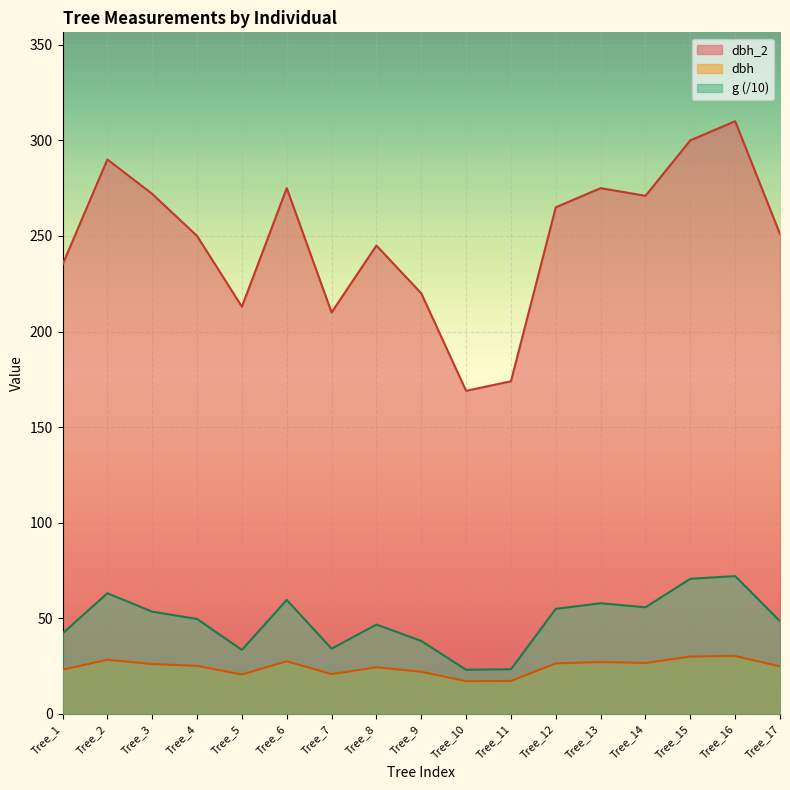

Does the chart display data point markers on the line(s)?

No